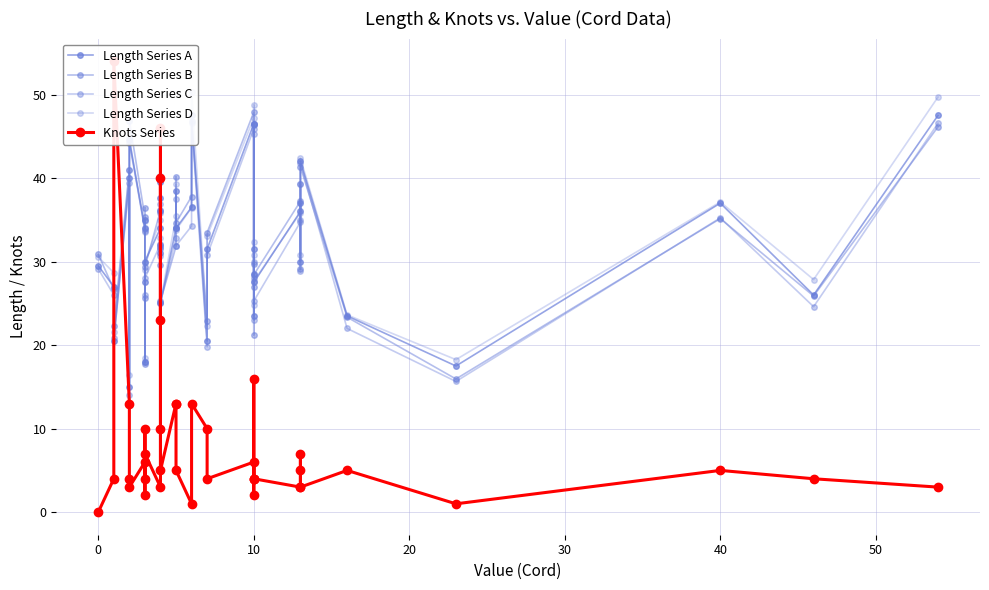

Rank the series at 10 from lowest to highest value.

Knots Series, Length Series C, Length Series A, Length Series D, Length Series B